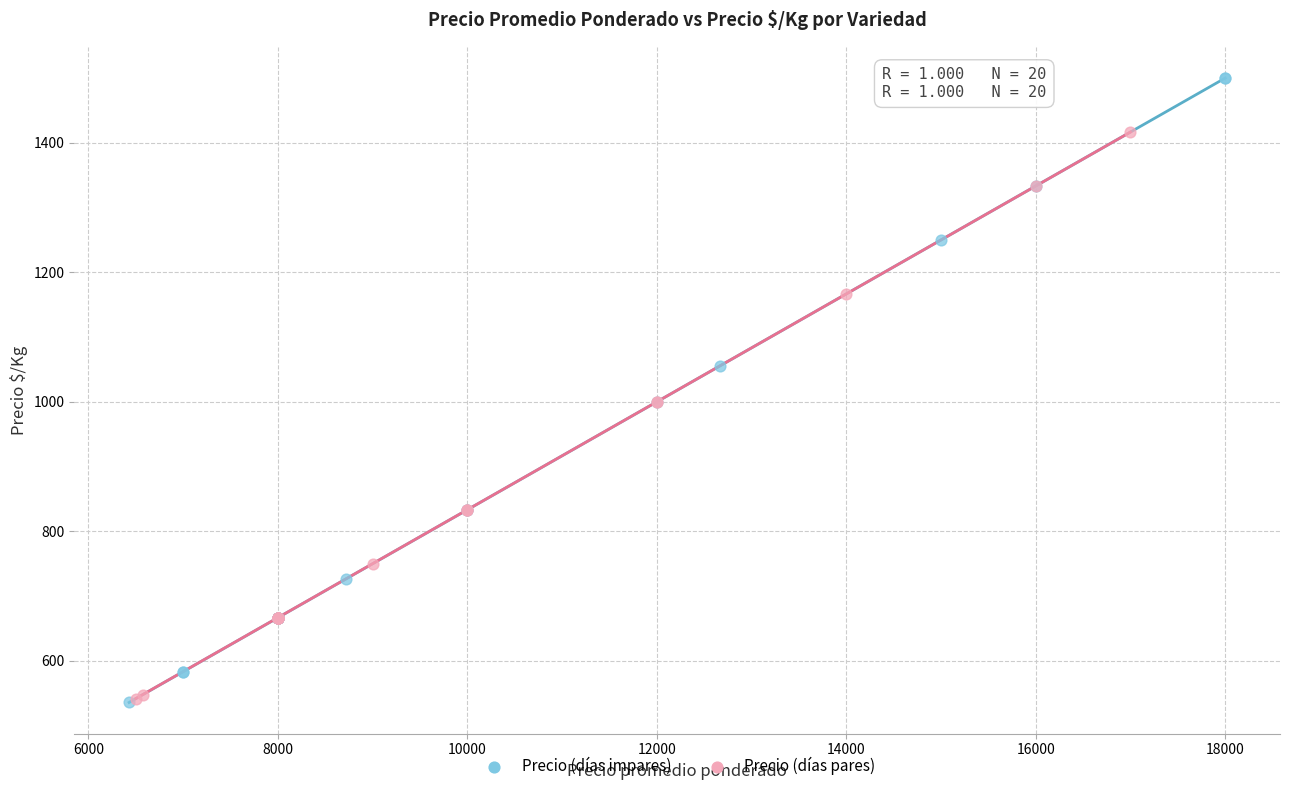

Which series reaches the maximum Y coordinate?

Precio (días impares)